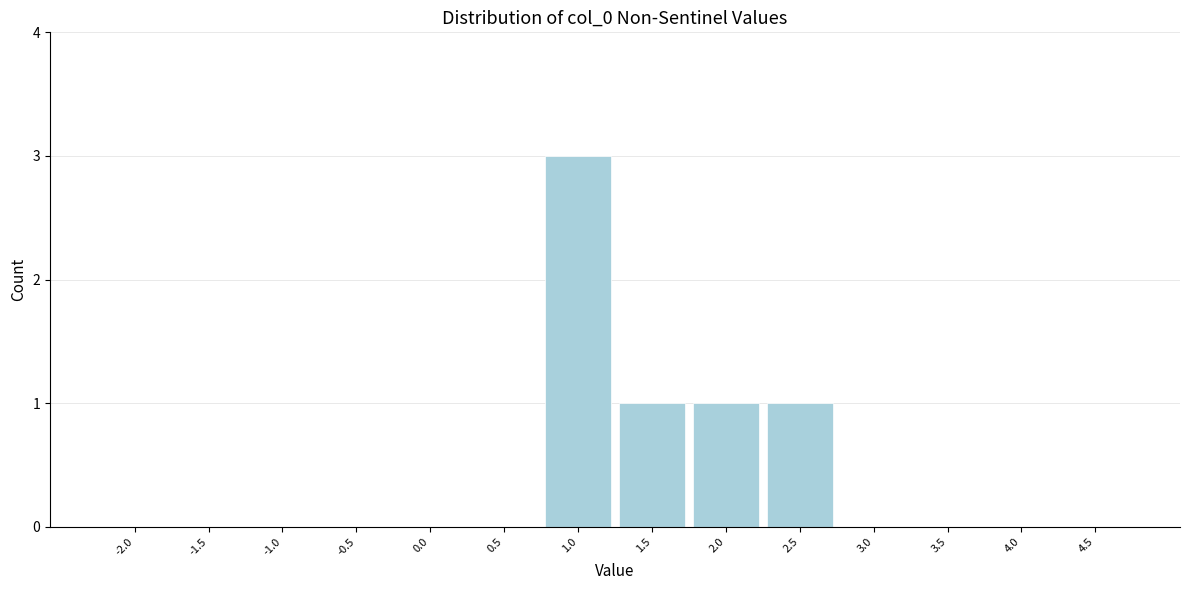

Reading right to left, transcribe all the data shown in this chart.

4.5=0	4.0=0	3.5=0	3.0=0	2.5=1	2.0=1	1.5=1	1.0=3	0.5=0	0.0=0	-0.5=0	-1.0=0	-1.5=0	-2.0=0